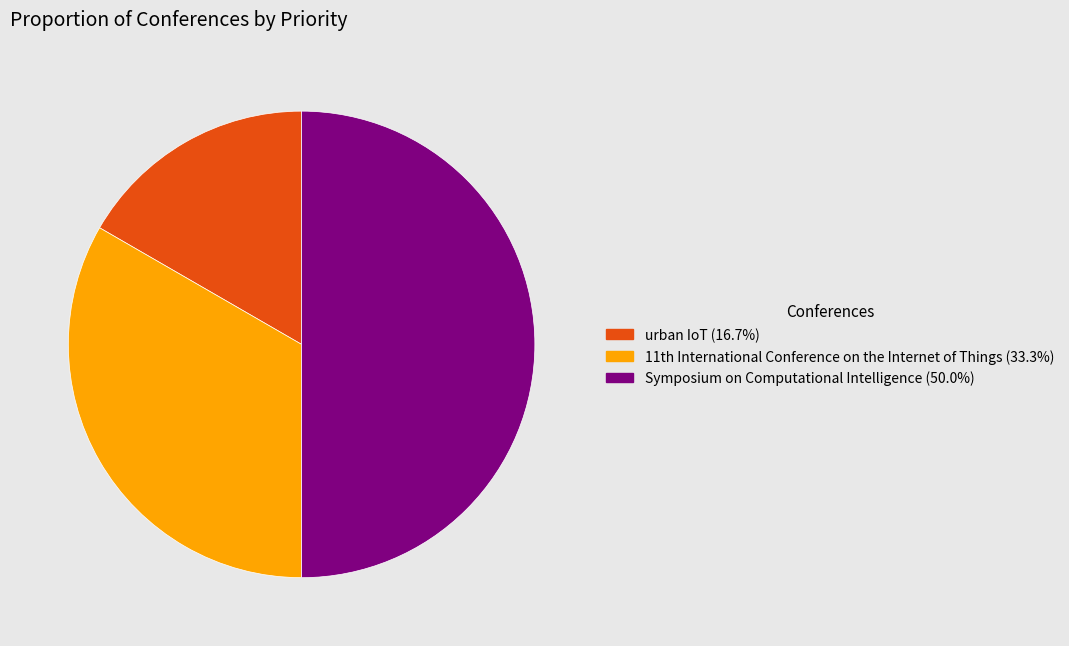

Does urban IoT (16.7%) represent more than half of the total?

No